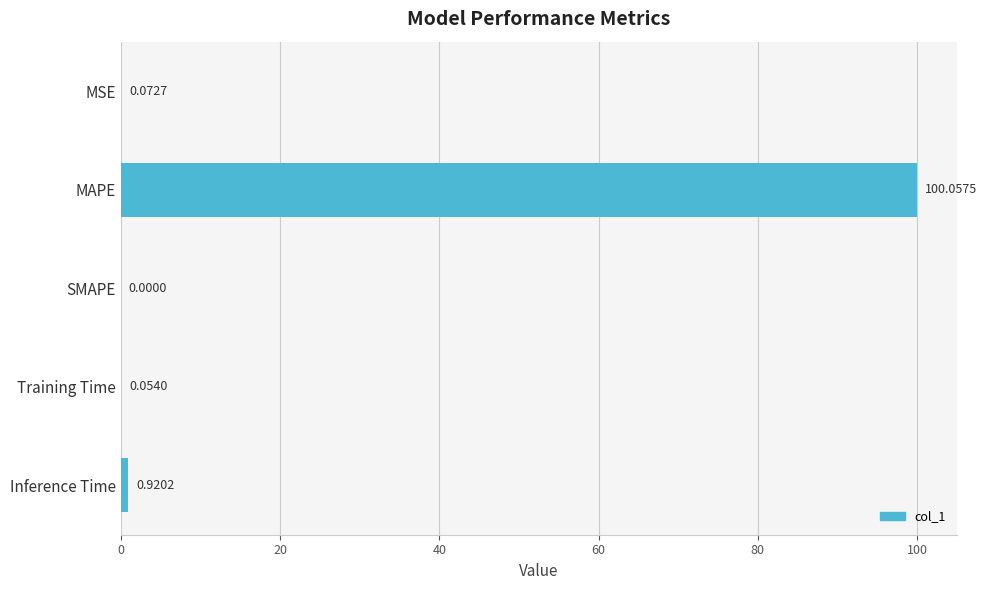

Does the chart contain stacked bars?

No